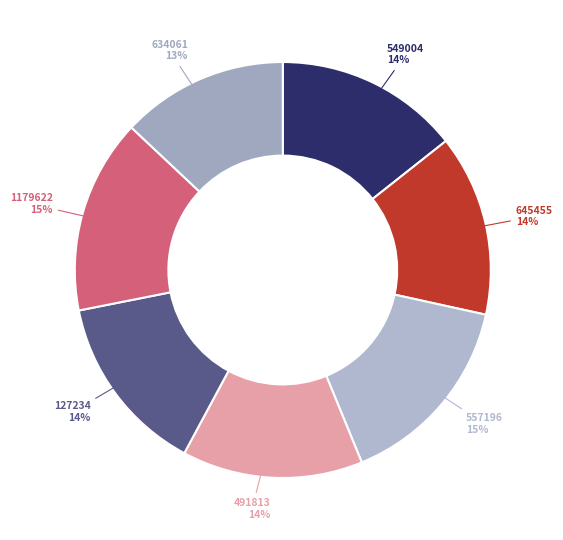

Which has a higher value, 1179622 or 491813?

1179622